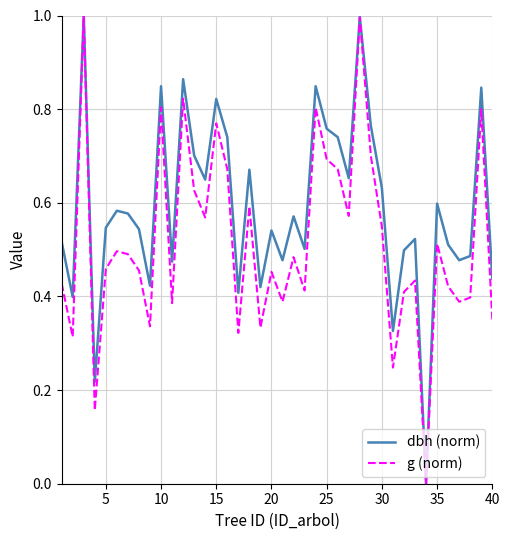

Which series has the largest total across all categories?

dbh (norm)